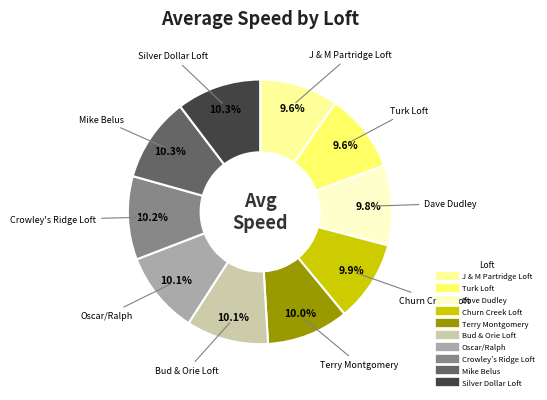

What percentage is NOT represented by Churn Creek Loft?

90.1%